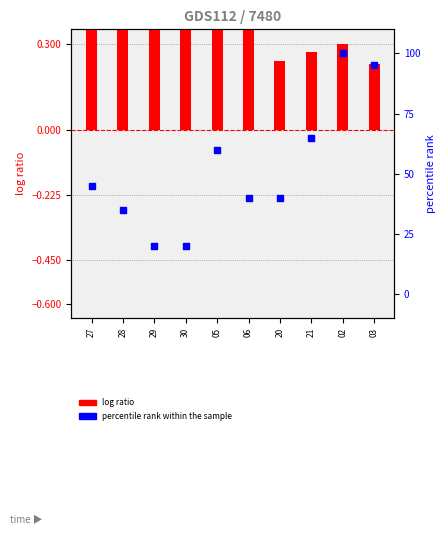

At how many categories does at least one series exceed 97?

1